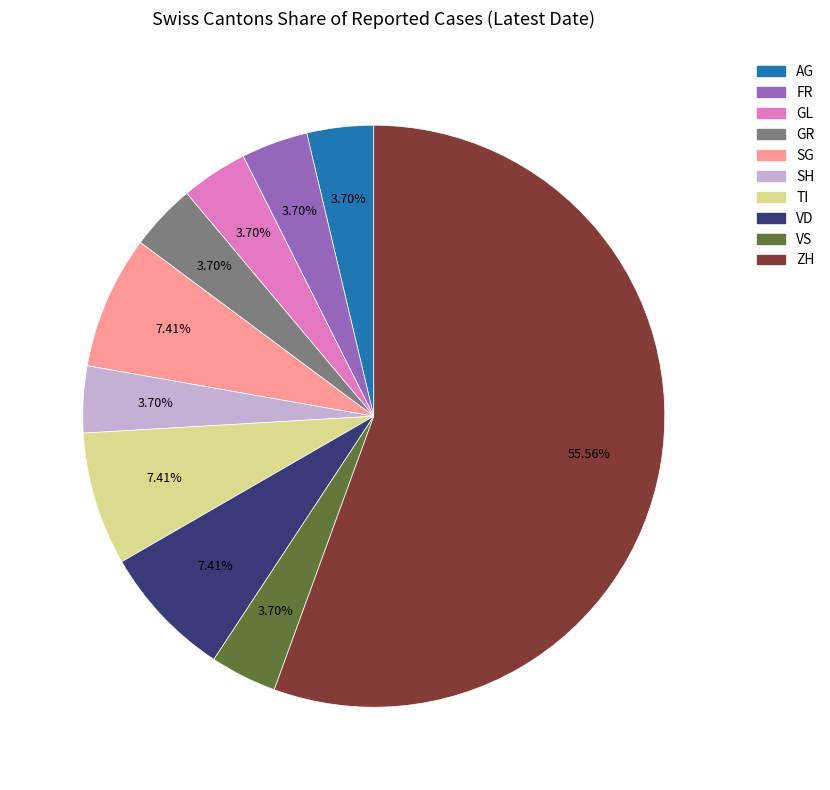

To the nearest percent, what is the average slice percentage?

10%